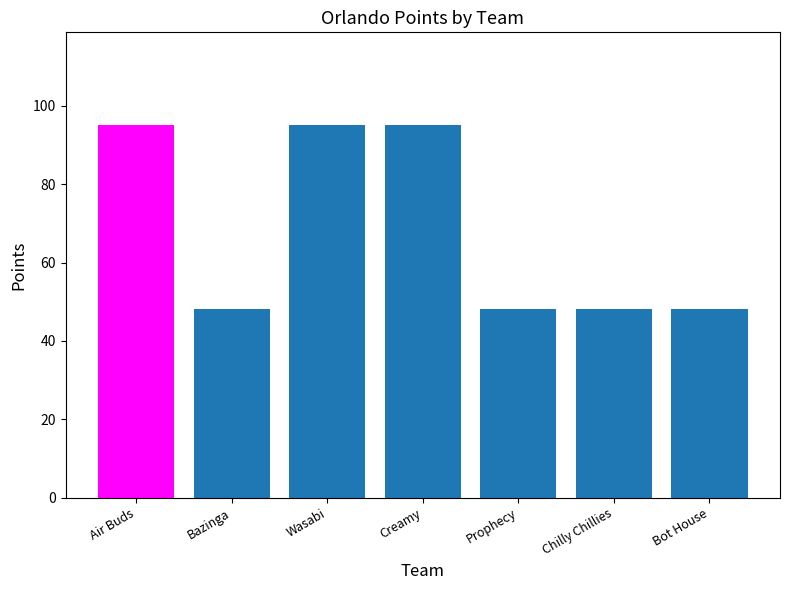

What is the minimum value shown in the chart?

48.1